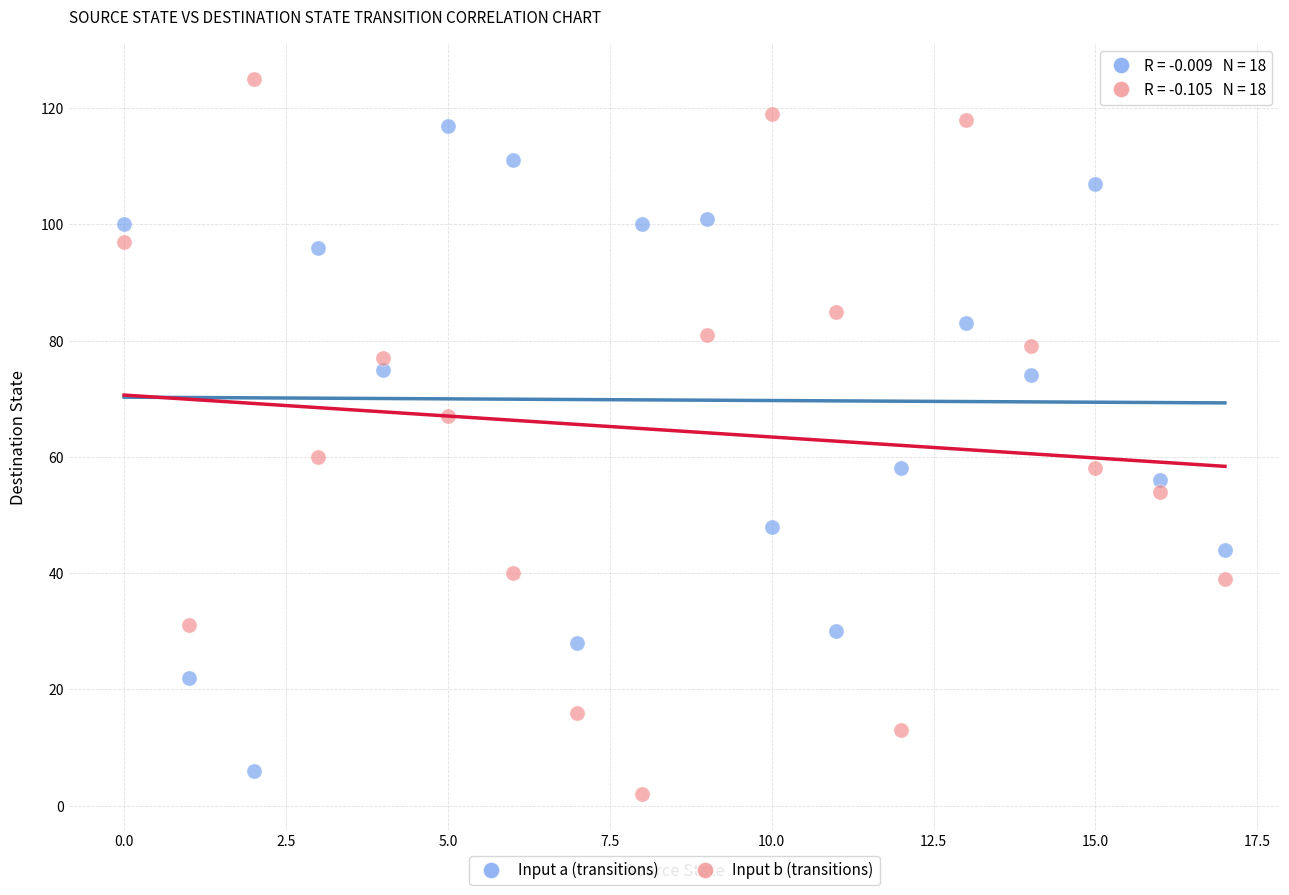

Which series reaches the maximum Y coordinate?

Input b (transitions)